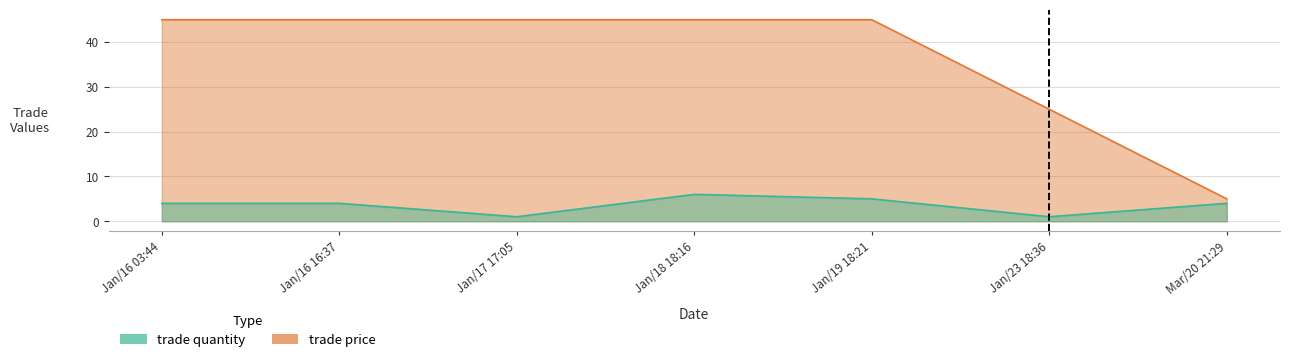

What is the total value across all series at Jan/19 18:21?

50